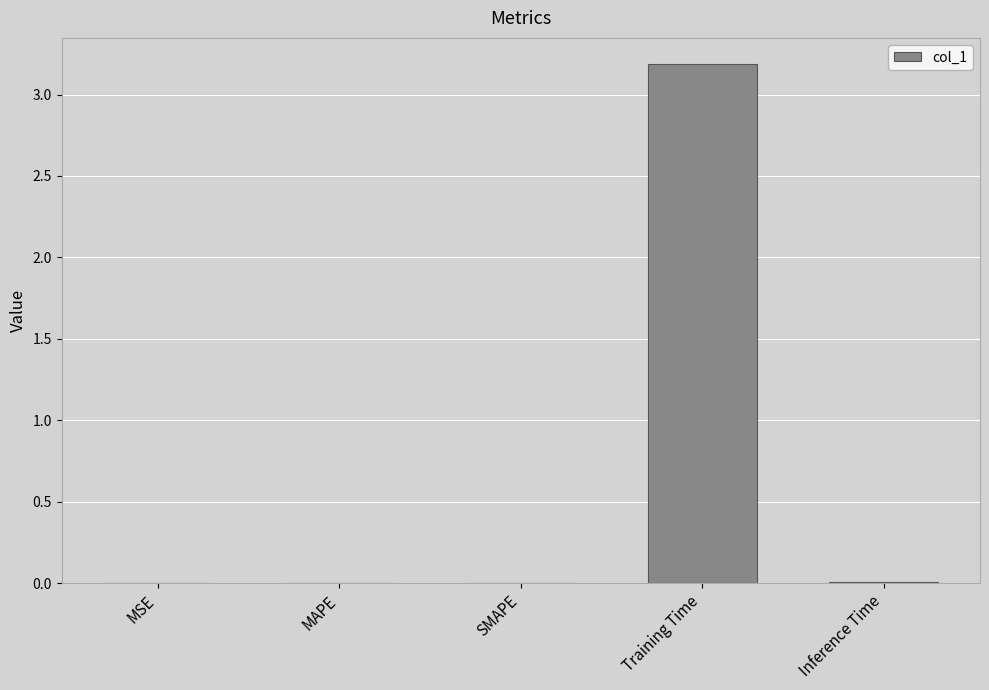

The value at Training Time is 3.2. True or false?

True